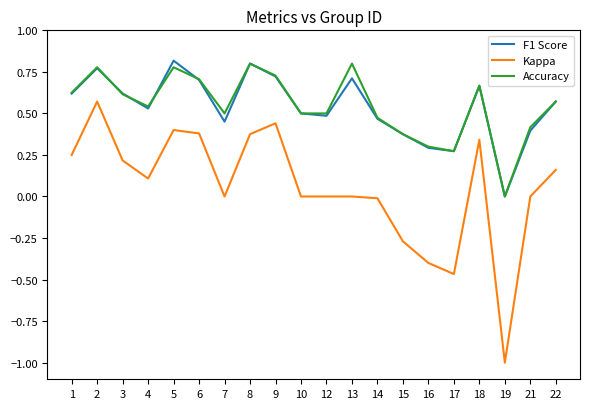

True or false: Kappa and Accuracy intersect in this chart.

False